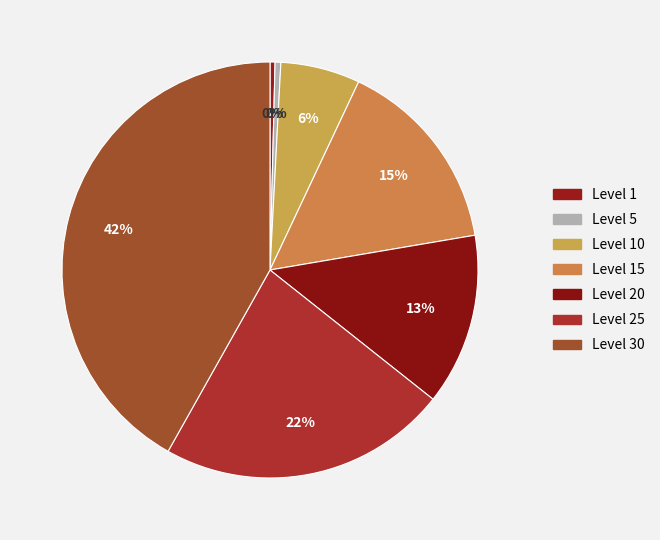

Which category has the biggest portion of the pie?

Level 30